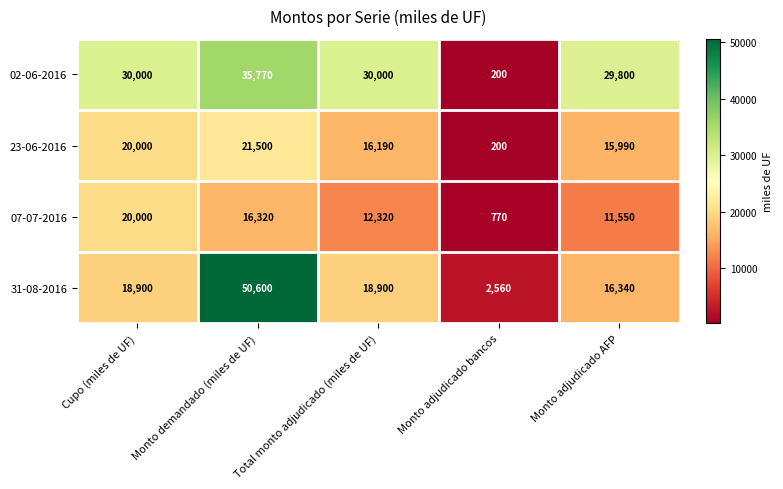

List the series in order of their overall mean, lowest first.

07-07-2016, 23-06-2016, 31-08-2016, 02-06-2016